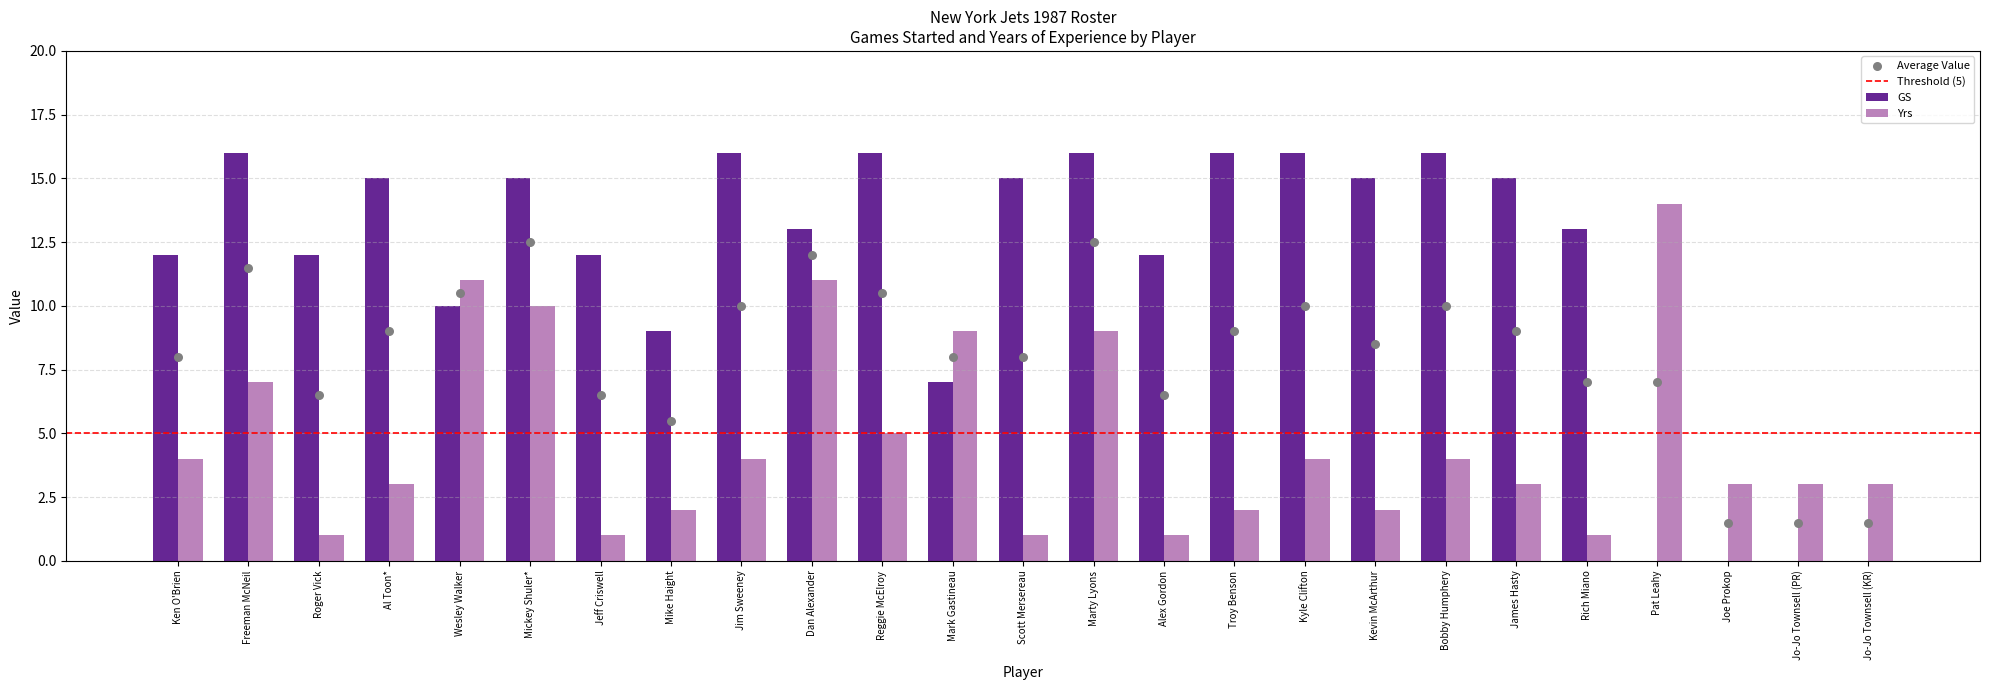

Which series contains the highest Y value?

GS